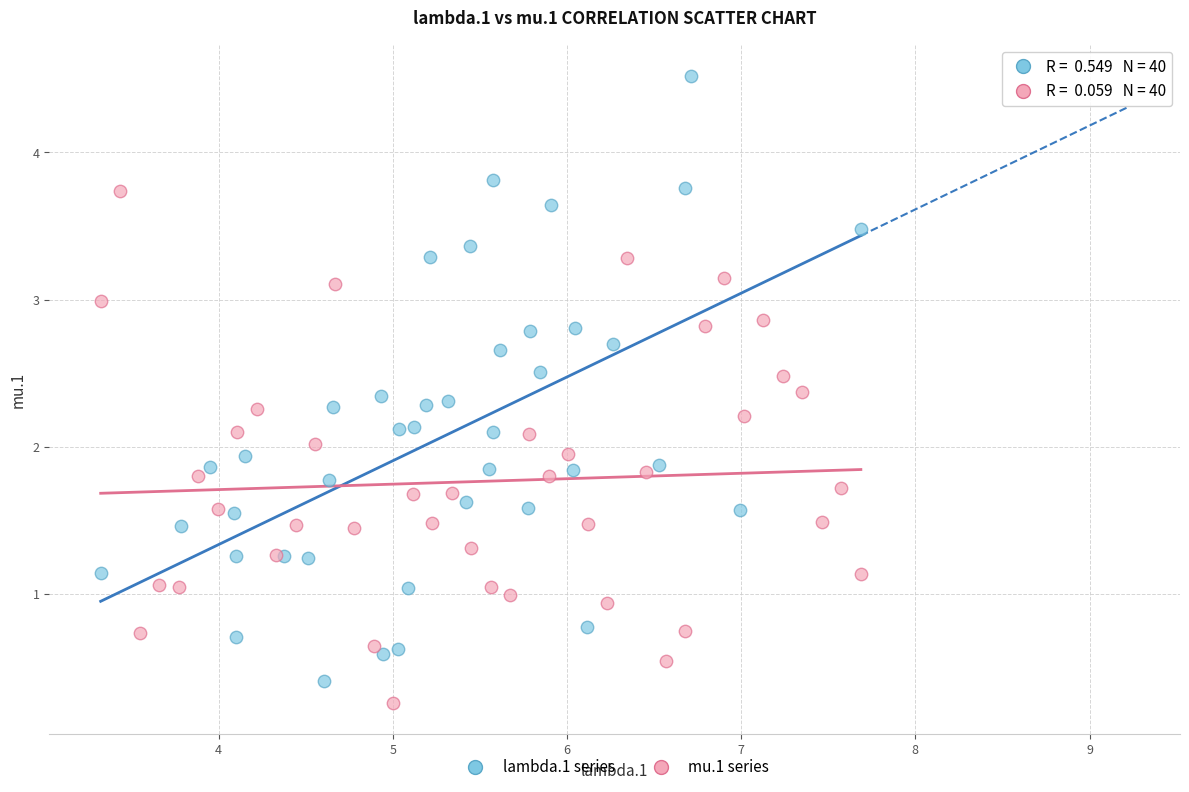

Which series has the largest Y range (max minus min)?

lambda.1 series